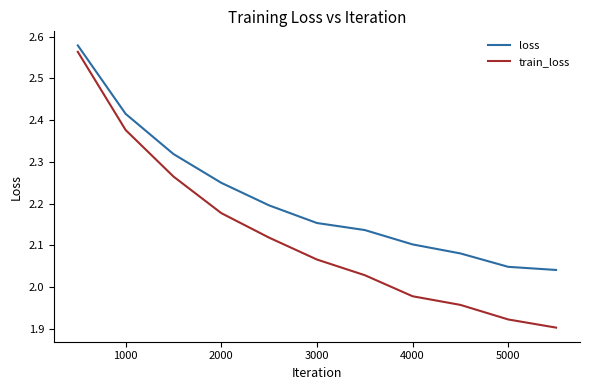

What are all the series names shown in the legend?

loss, train_loss